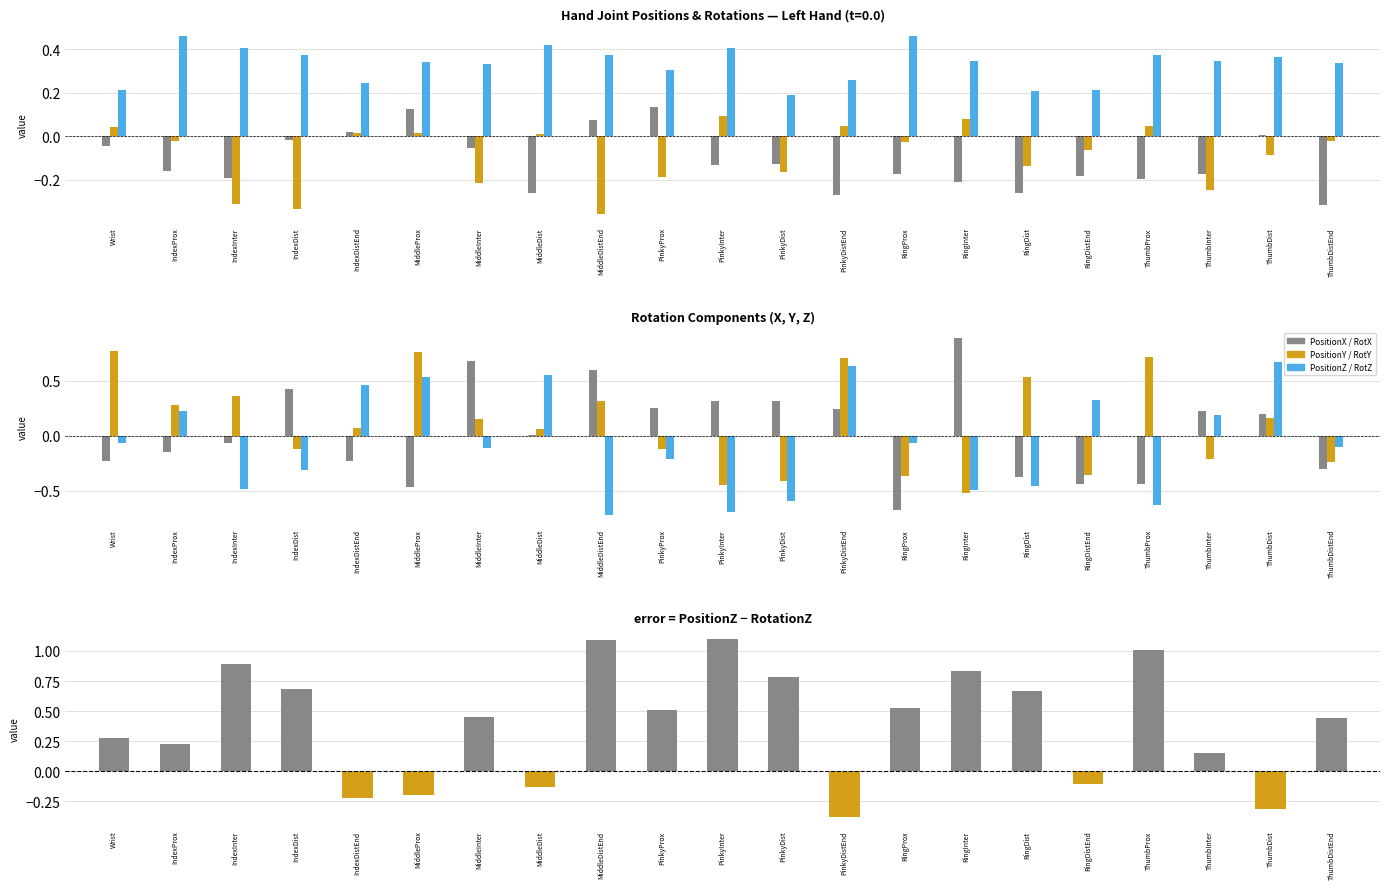

The value of RotationY at MiddleInter is 0.2. True or false?

True